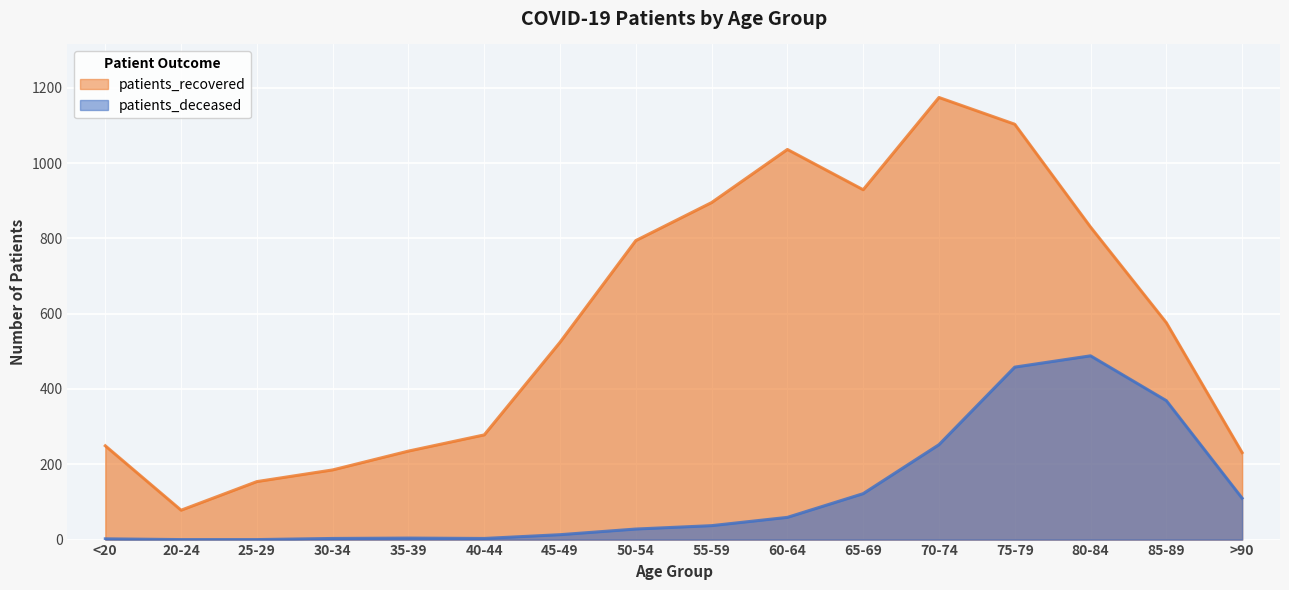

How many data points does each series have?

16